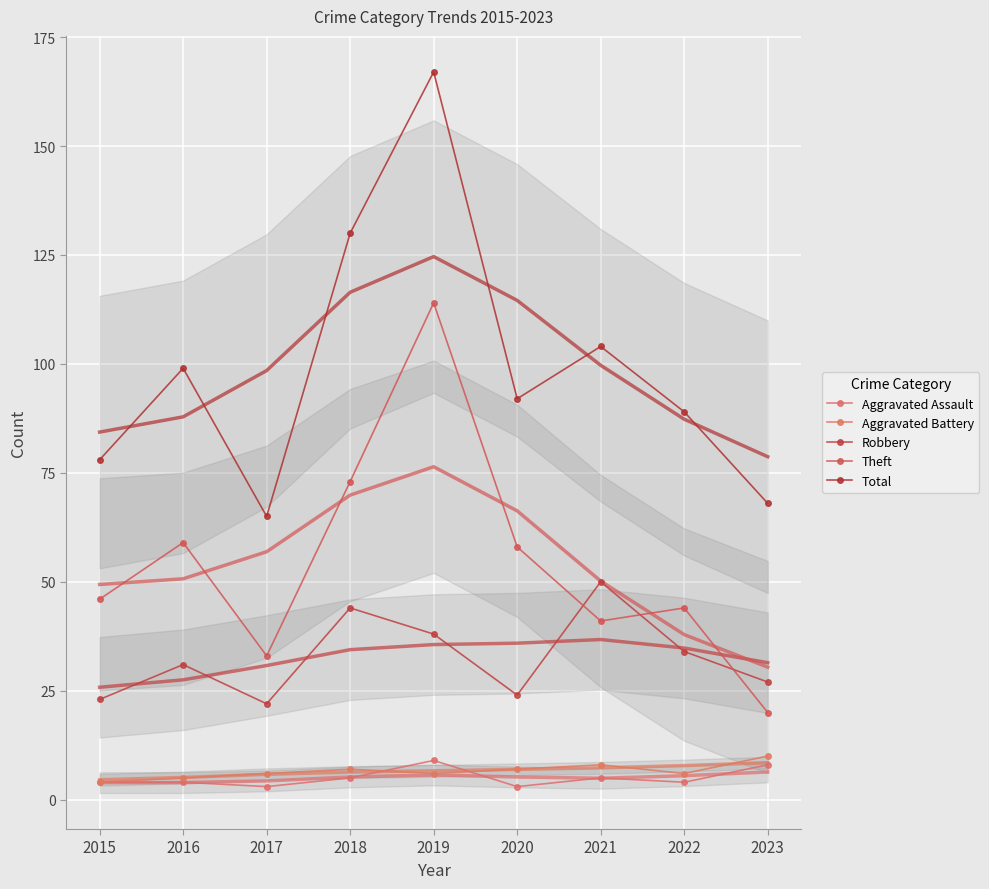

What is the greatest value displayed?

167